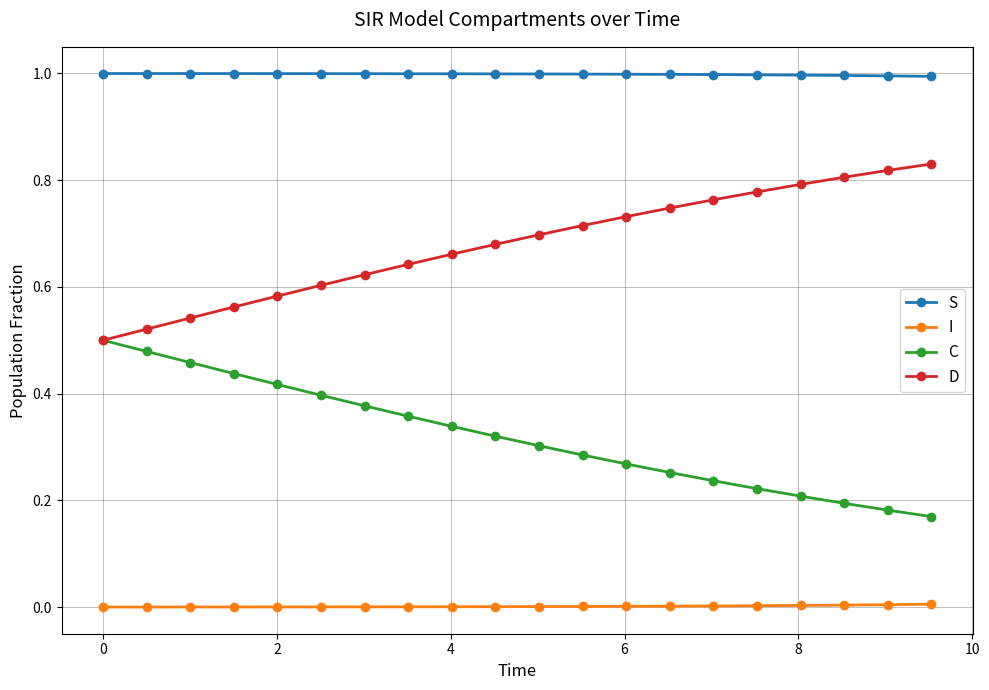

What are all the series names shown in the legend?

S, I, C, D